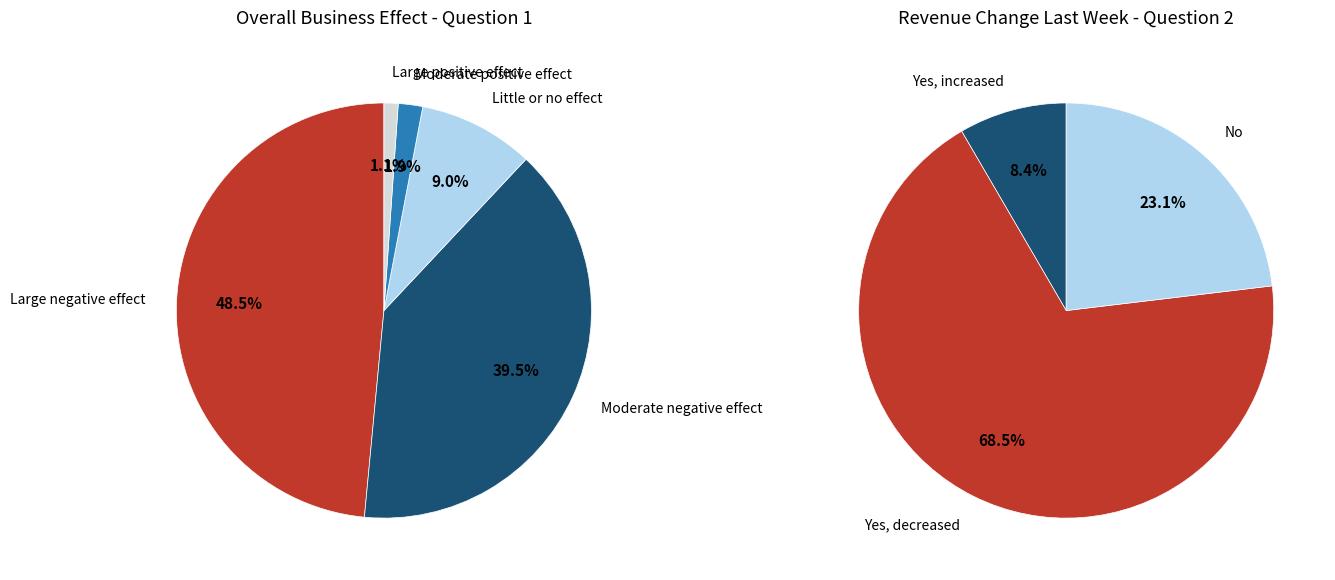

What is the ratio of the value at Moderate negative effect to the value at Large positive effect?

35.9